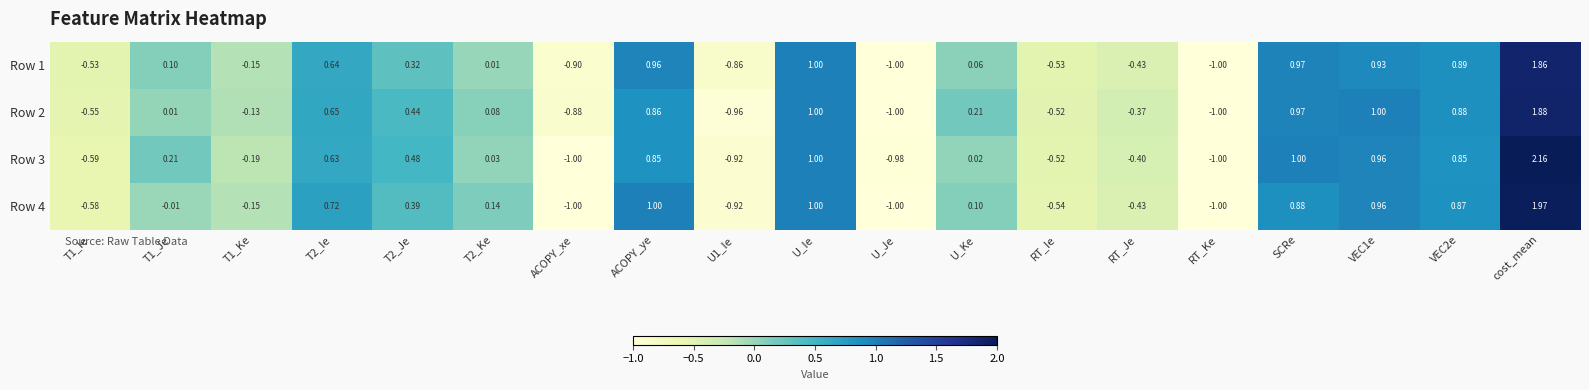

At which category is the sum across all series the highest?

cost_mean